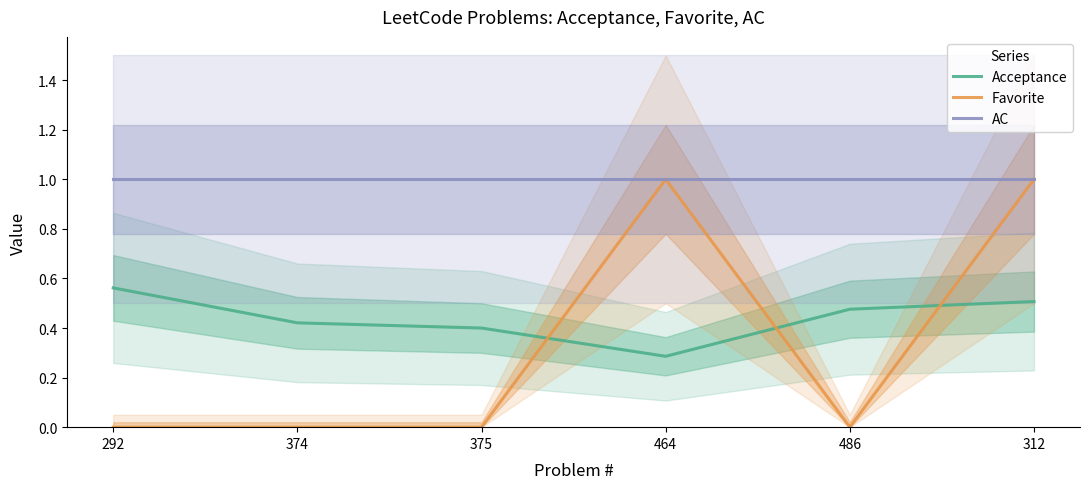

Rank the series by their maximum value, from lowest to highest.

Acceptance, Favorite, AC